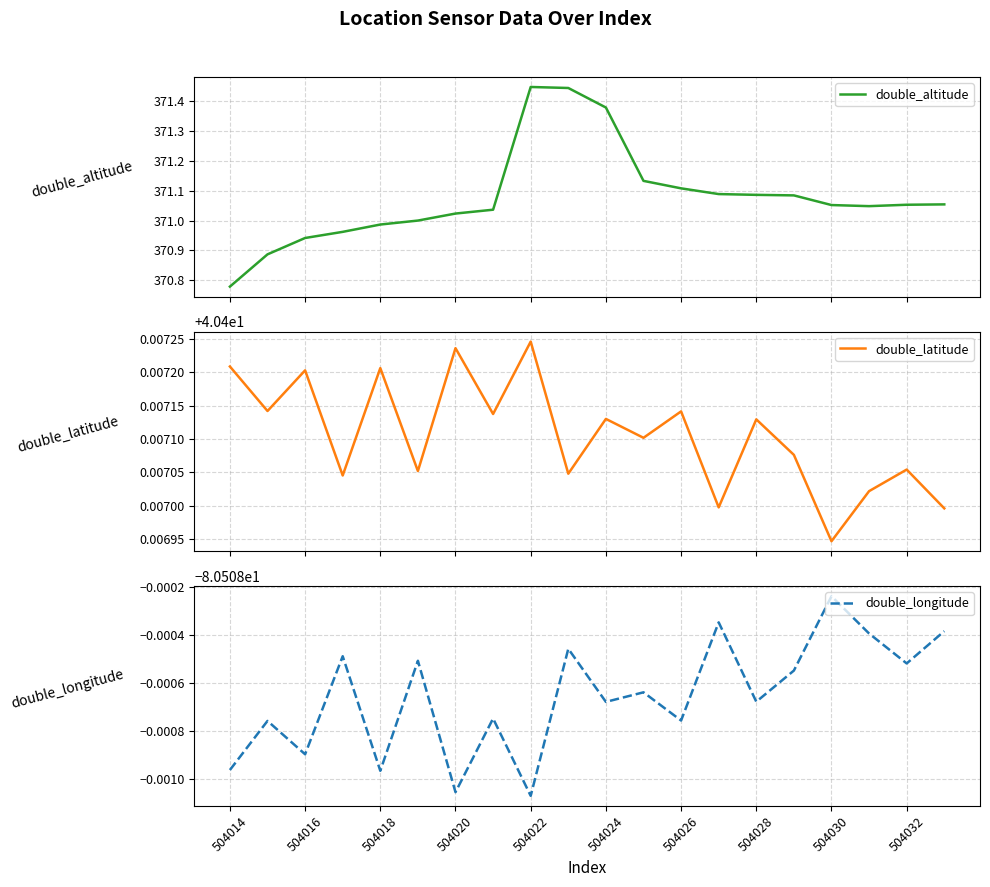

Which category has the highest value in the double_longitude series?

504030